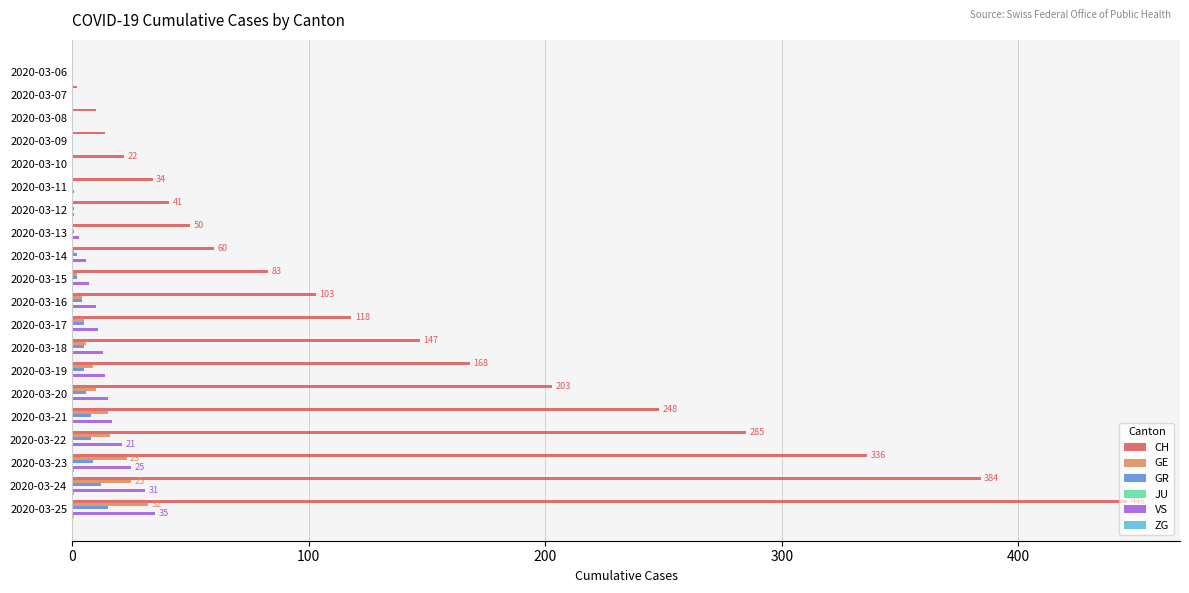

How many categories are shown in the chart?

20